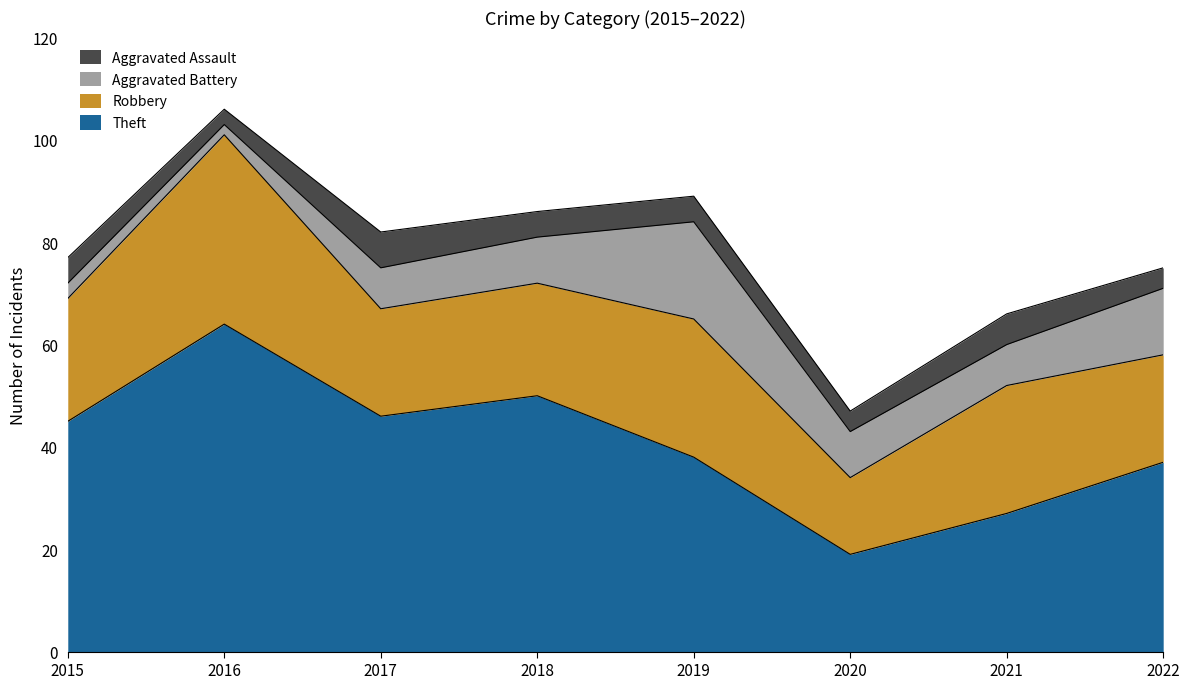

At which category does the chart reach its minimum across all series?

2016